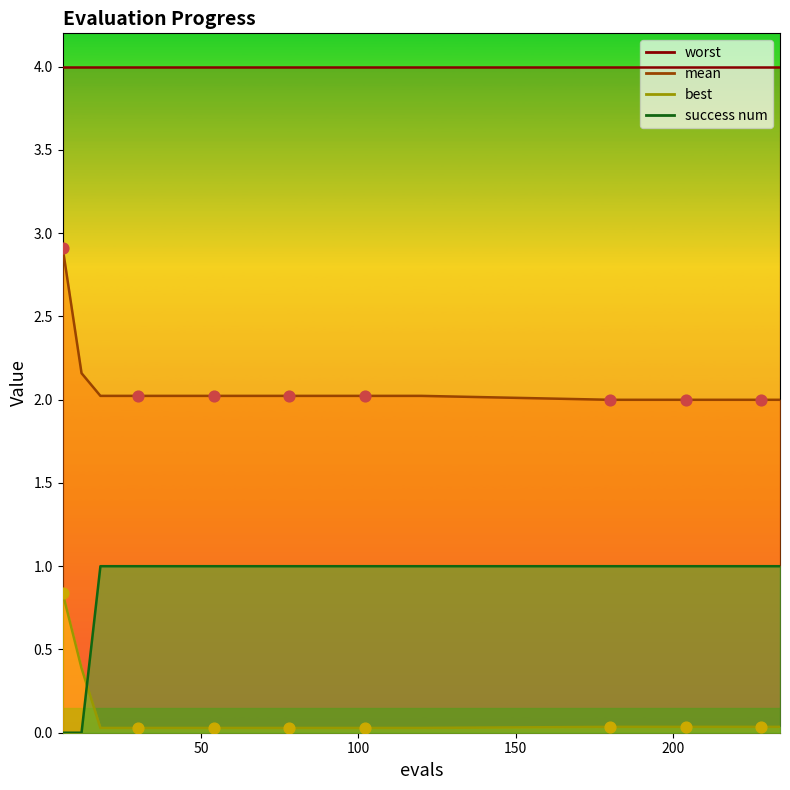

At which category is the sum across all series the highest?

6